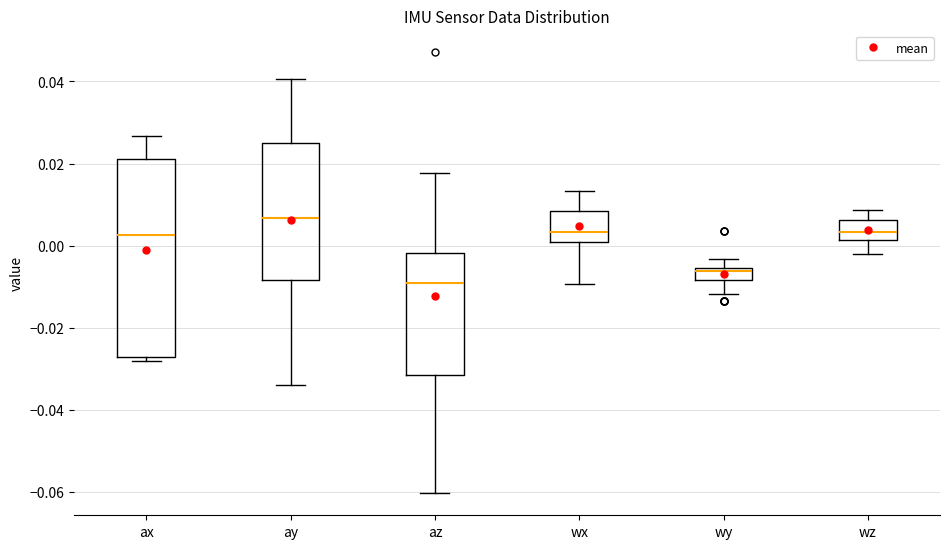

Where does the upper whisker of the box for wz end on the y-axis? The values are not printed on the chart, so give them approximately, as read against the axis.

0.008